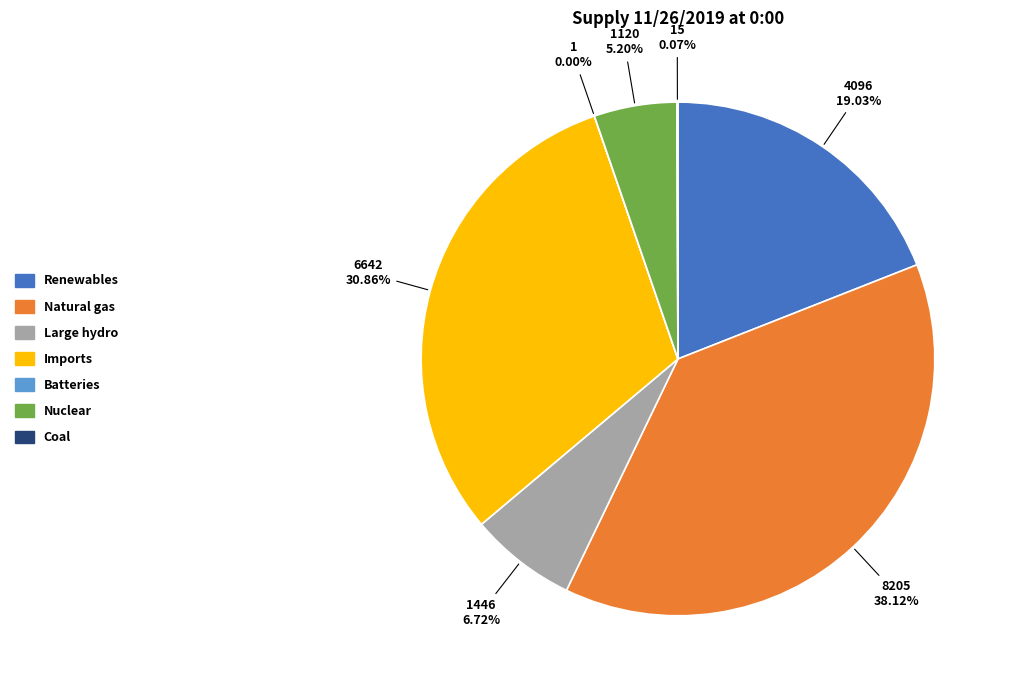

Does any single category account for the majority?

No